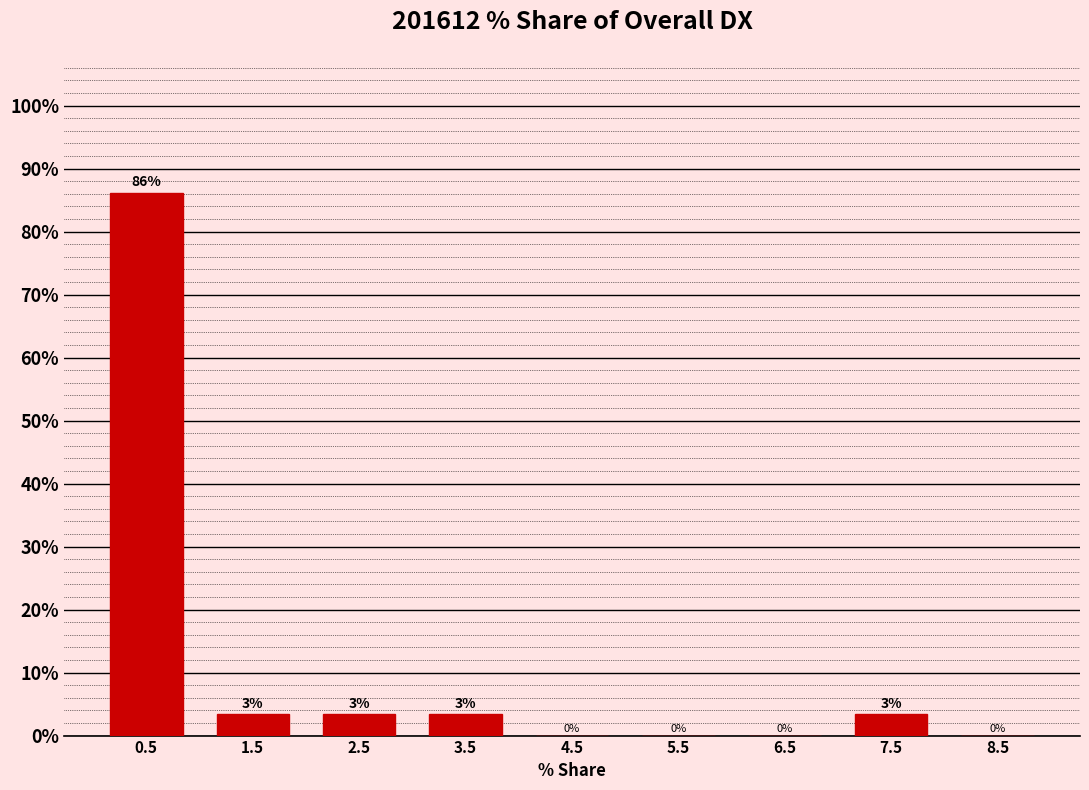

Over which range of the x-axis is the bar tallest?

0 to 1